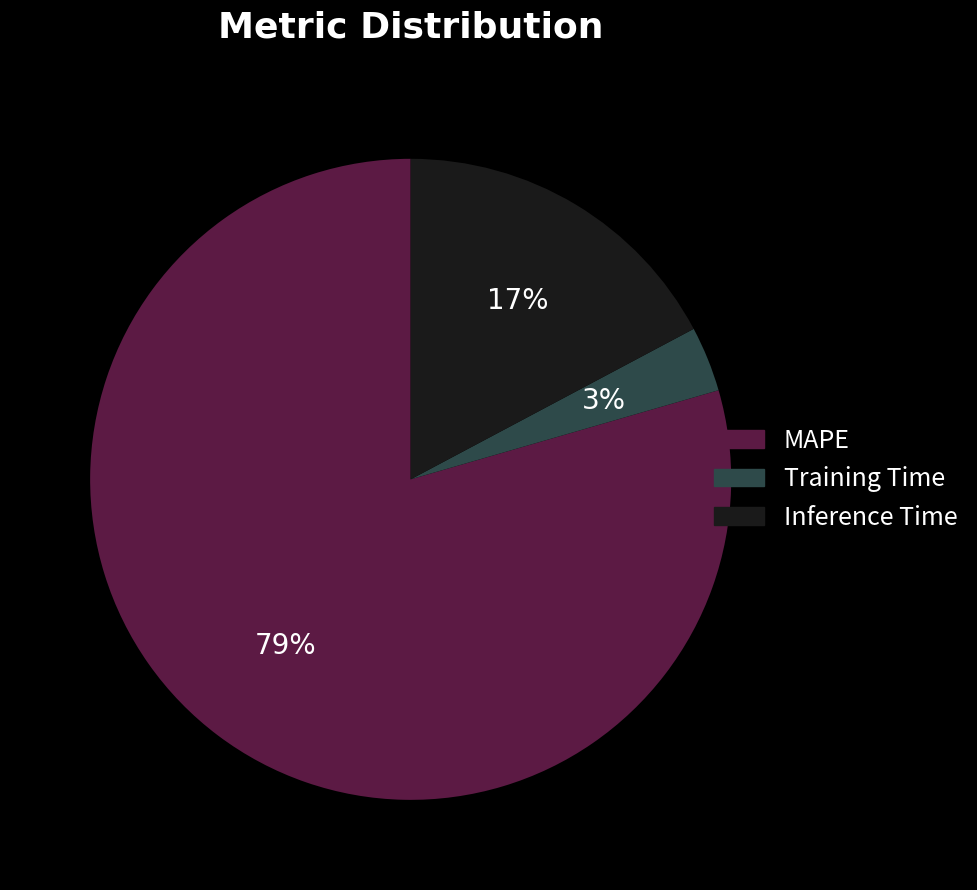

Is there any slice that represents more than half of the pie?

Yes